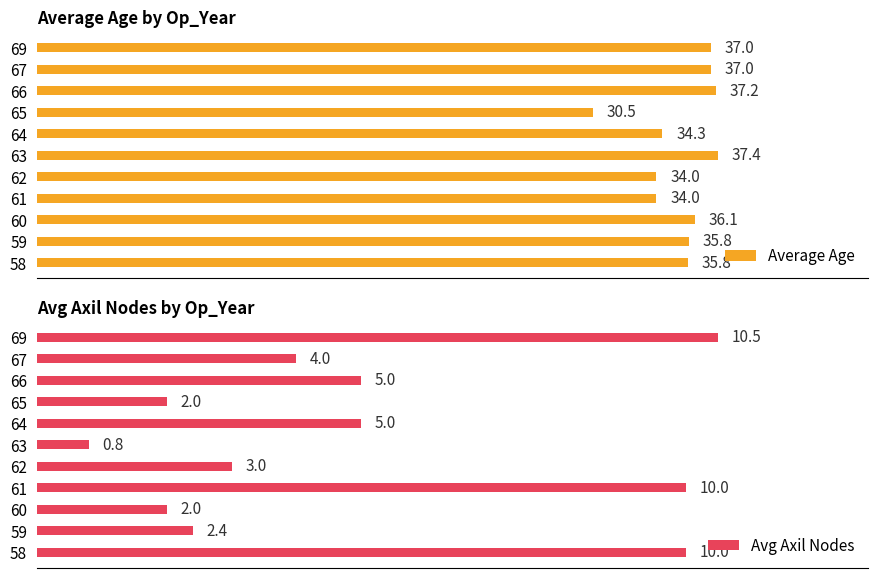

Is the value of Average Age at 66 greater than the value of Avg Axil Nodes at 66?

Yes